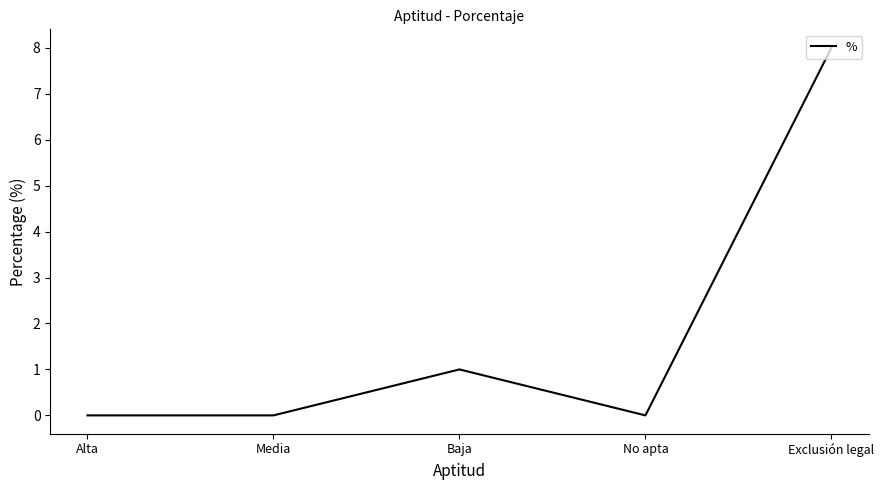

At which category does the data reach its first local peak?

Baja